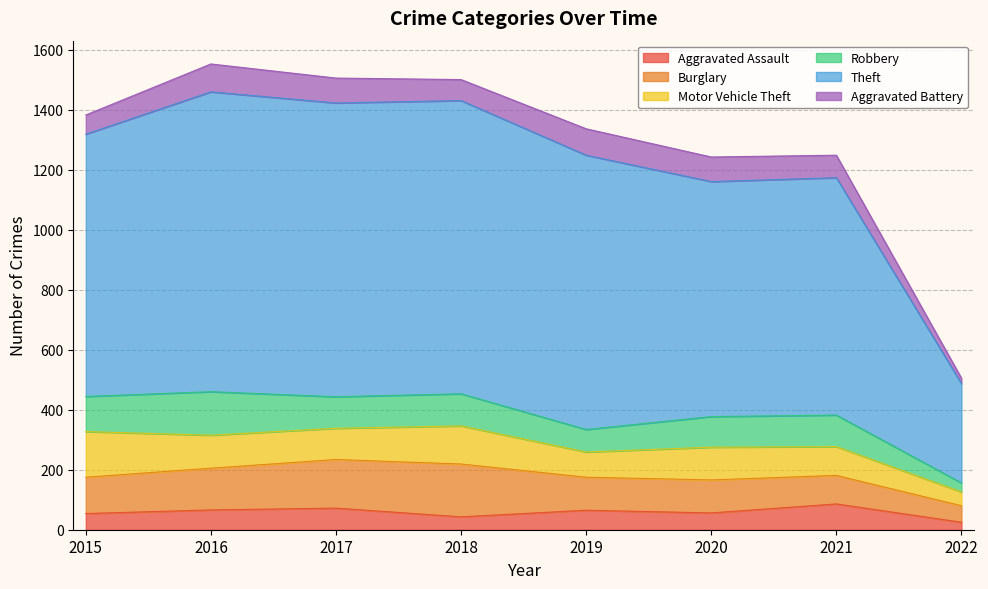

Rank the series by their maximum value, from highest to lowest.

Theft, Burglary, Motor Vehicle Theft, Robbery, Aggravated Battery, Aggravated Assault